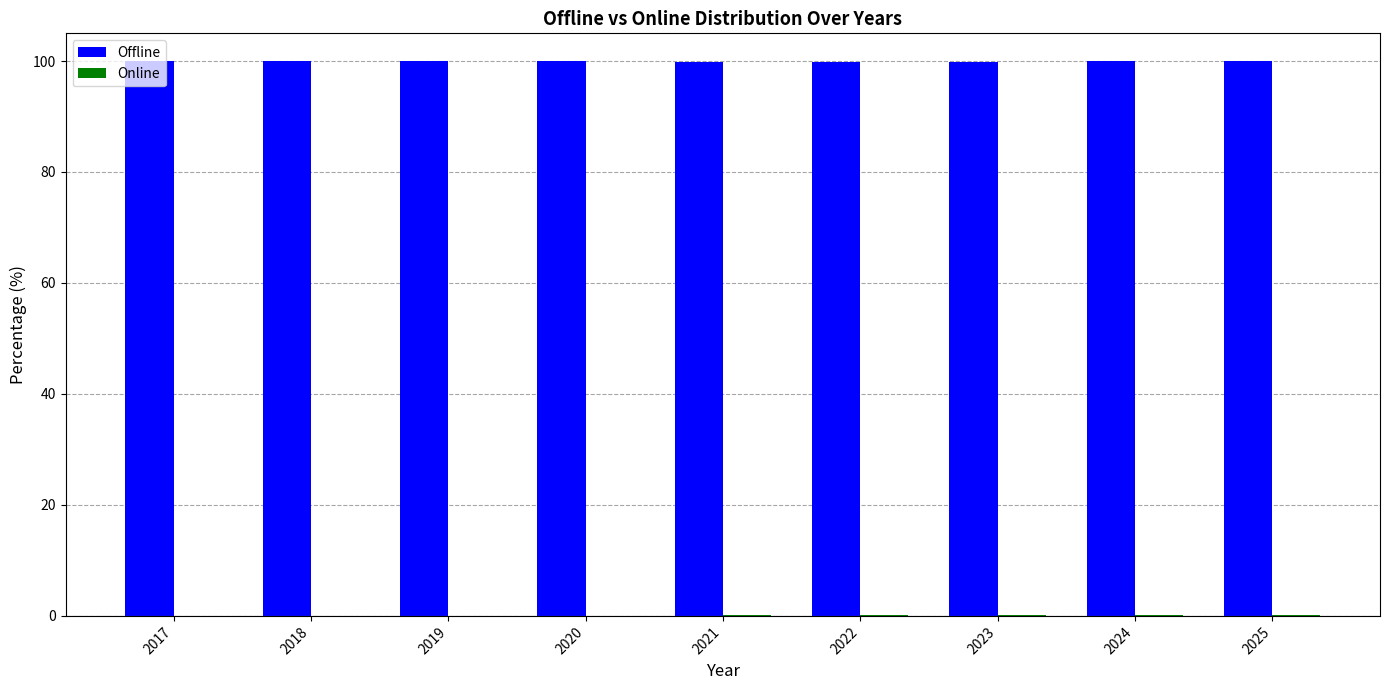

What is the highest value of the Offline series?

100.0